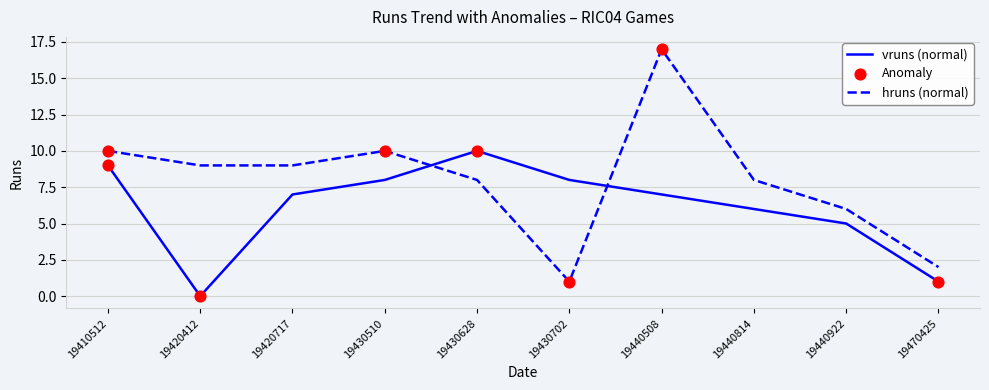

At which category is the sum across all series the highest?

19440508